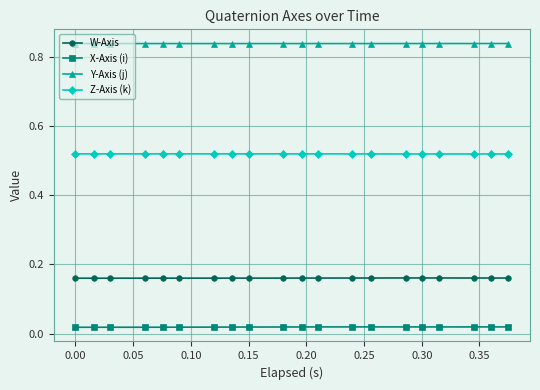

True or false: Z-Axis (k) has more than 1 points higher than both neighbors.

True